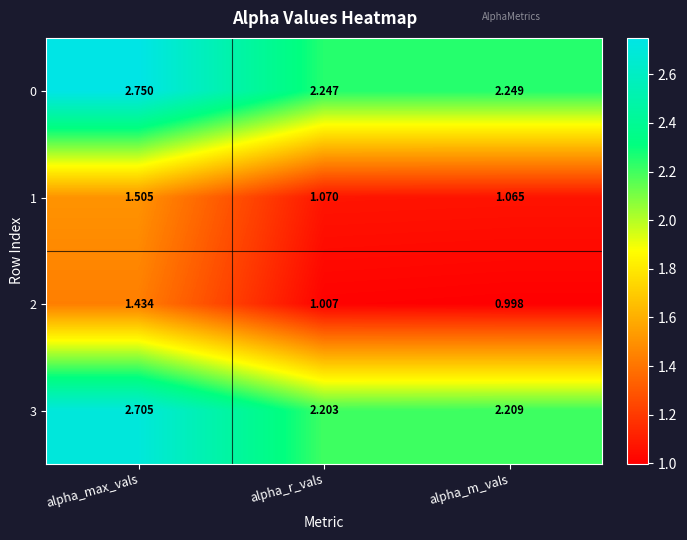

Count the number of data series in this chart.

4